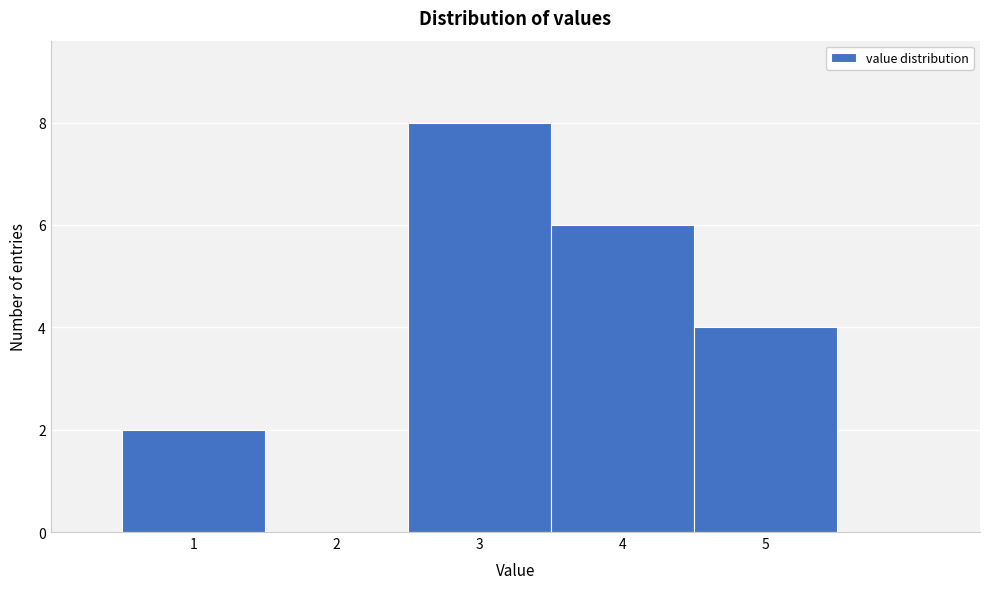

Over which range of the x-axis is the bar tallest?

2.5 to 3.5